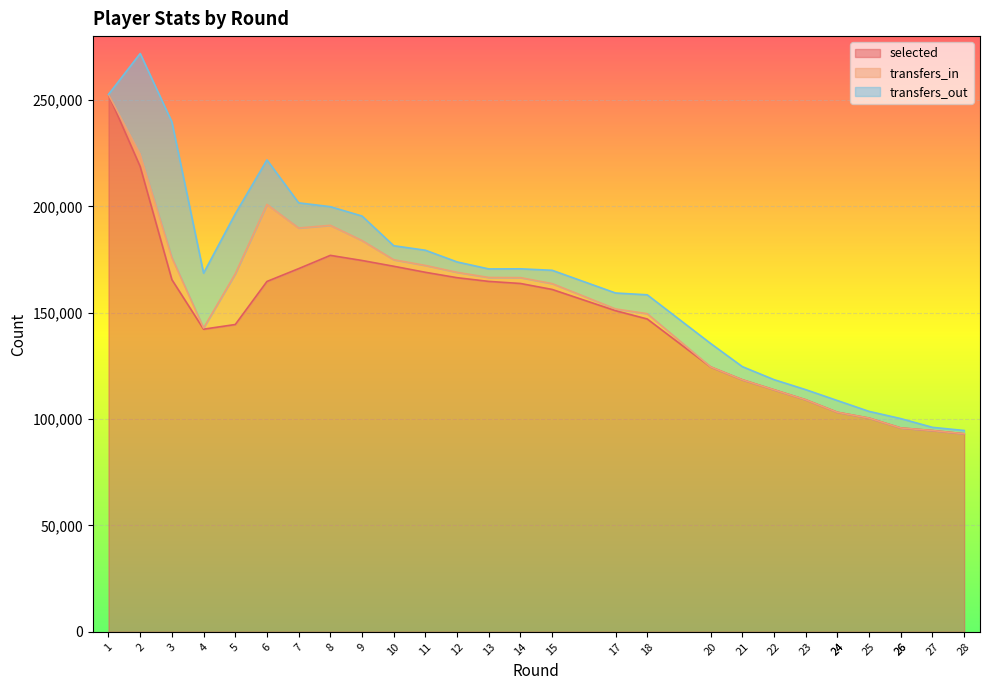

The value of transfers_in at 26 is -25229. True or false?

False